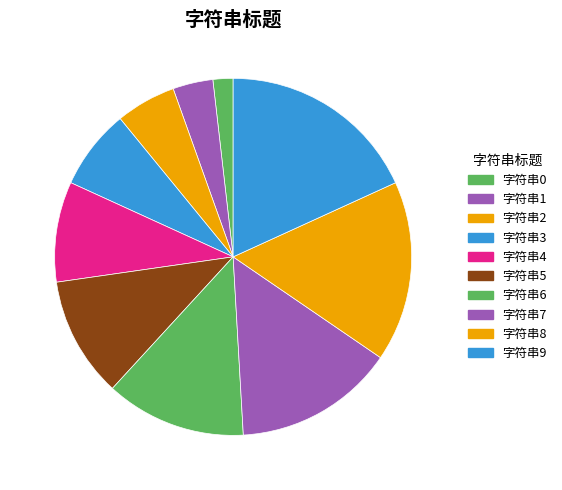

How many segments does this pie chart have?

10